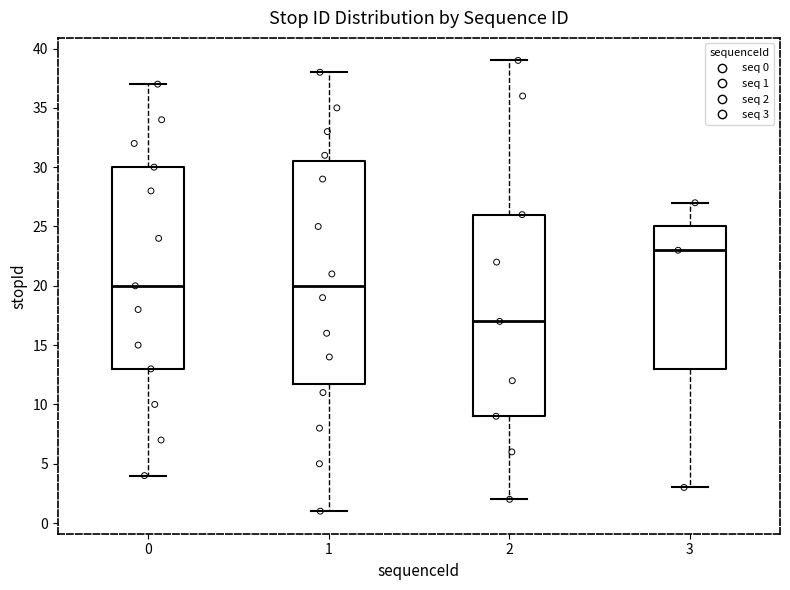

Reading left to right, transcribe this box plot: for each box, give where its median line is, the range the box spans, and where its two whiskers end, as read against the y-axis. The values are not printed on the chart, so give them approximately, as read against the axis.

0: median 20.0, box 13.0 to 30.0, whiskers 4.0 to 37.0
1: median 20.0, box 12.0 to 30.5, whiskers 1.0 to 38.0
2: median 17.0, box 9.0 to 26.0, whiskers 2.0 to 39.0
3: median 23.0, box 13.0 to 25.0, whiskers 3.0 to 27.0